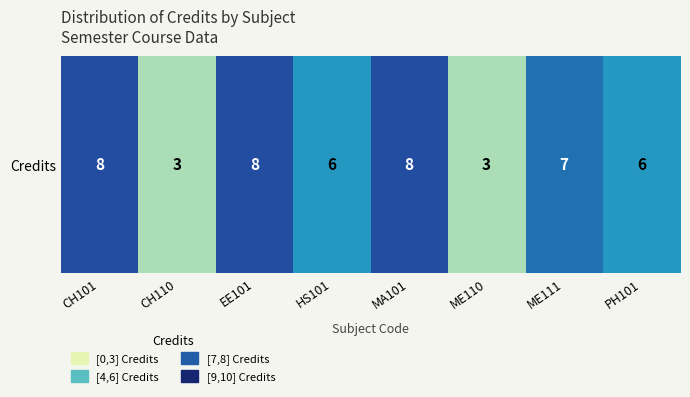

What is the difference between the values at CH110 and MA101?

5